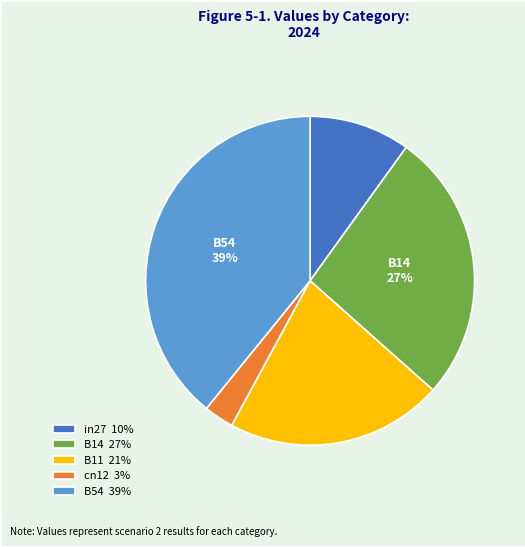

Rank the categories by value from lowest to highest.

cn12, in27, B11, B14, B54